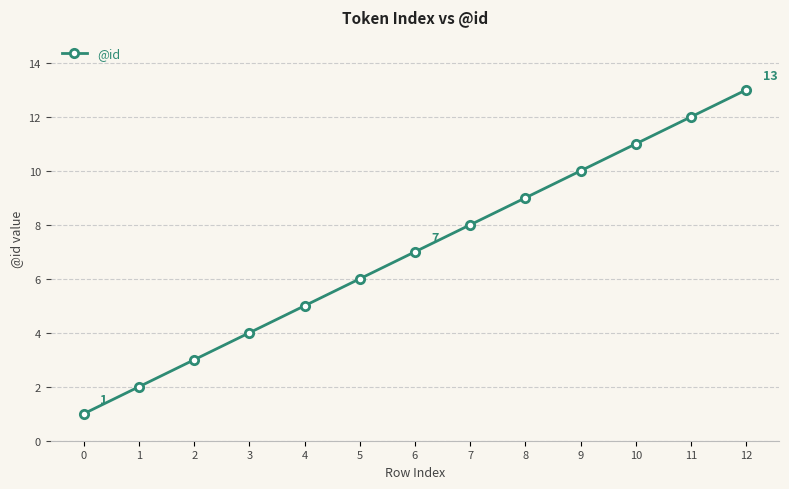

What is the change in value from 4 to 9?

+5